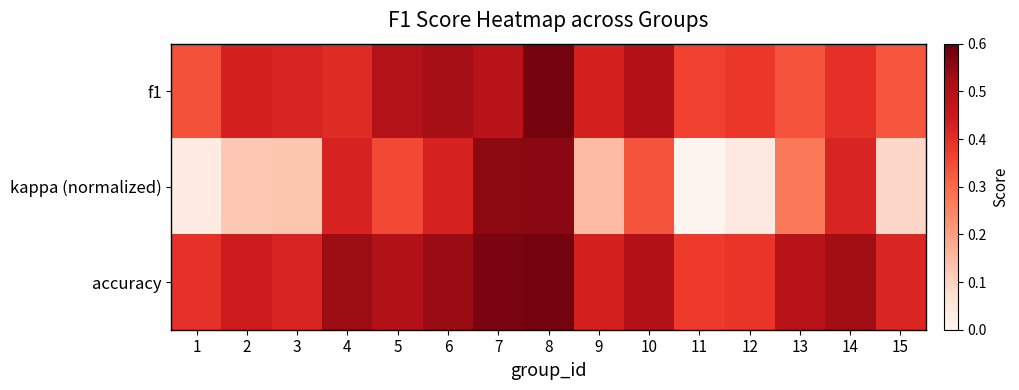

Reading left to right, what are all the values shown in this chart?

f1: 1=0.3	2=0.4	3=0.4	4=0.4	5=0.5	6=0.5	7=0.5	8=0.6	9=0.4	10=0.5	11=0.4	12=0.4	13=0.3	14=0.4	15=0.3
kappa (normalized): 1=0.0	2=0.1	3=0.1	4=0.4	5=0.4	6=0.4	7=0.6	8=0.6	9=0.1	10=0.3	11=0.0	12=0.0	13=0.3	14=0.4	15=0.1
accuracy: 1=0.4	2=0.4	3=0.4	4=0.5	5=0.5	6=0.5	7=0.6	8=0.6	9=0.4	10=0.5	11=0.4	12=0.4	13=0.5	14=0.5	15=0.4